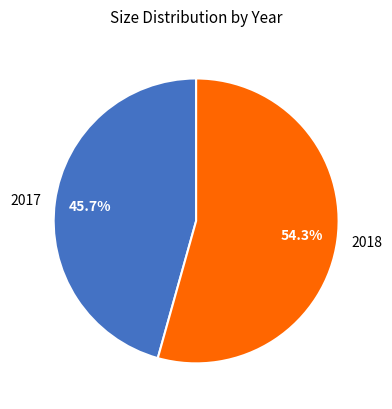

Combined, do 2017 and 2018 account for over 50%?

Yes